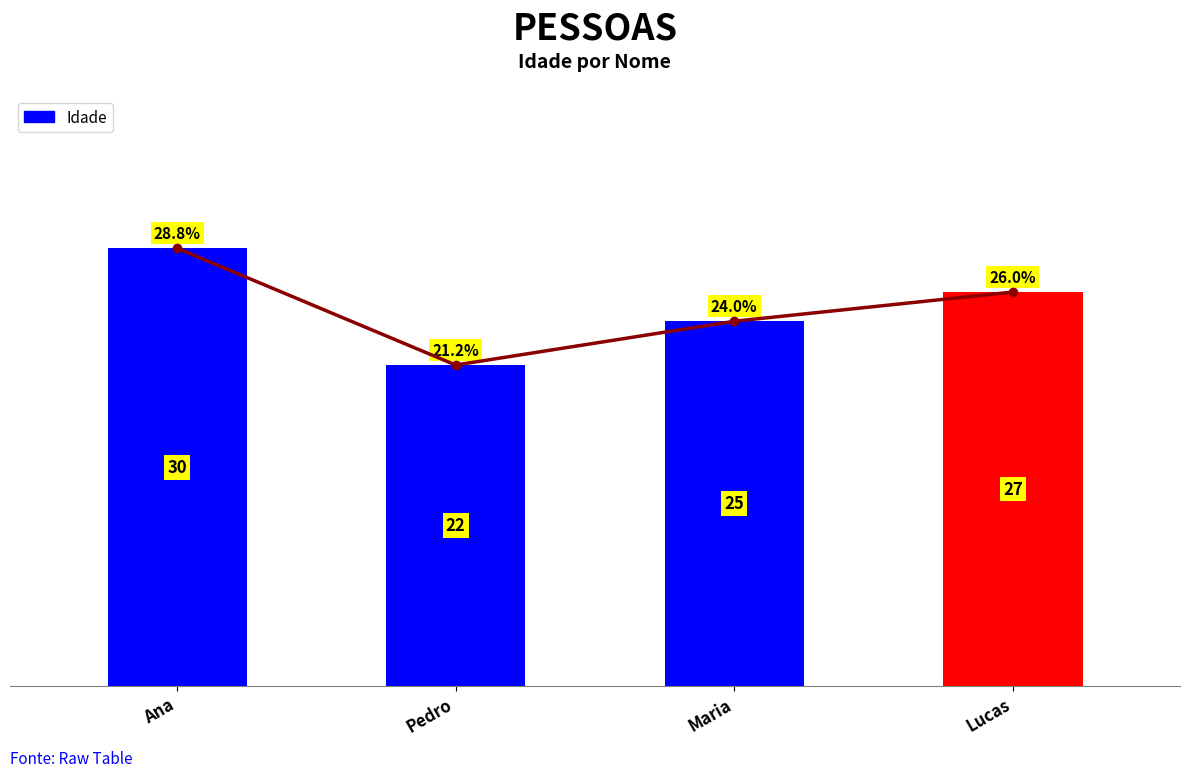

How many bars are there in total?

4